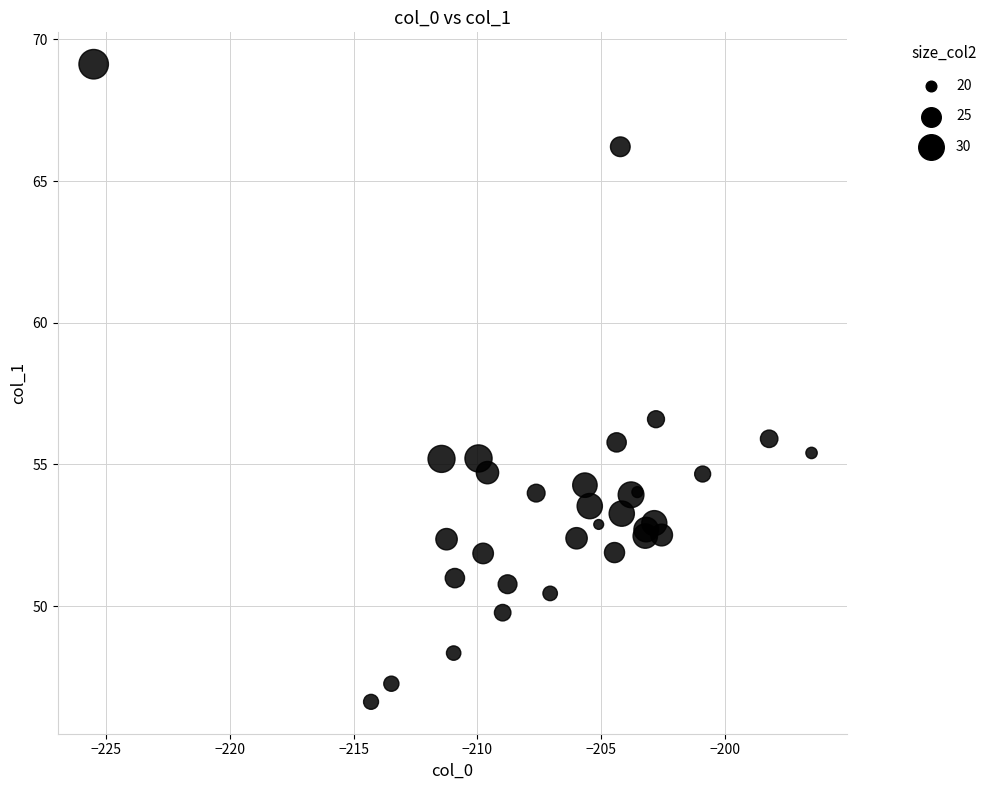

What Y value in the scatter plot is closest to 57?

56.6